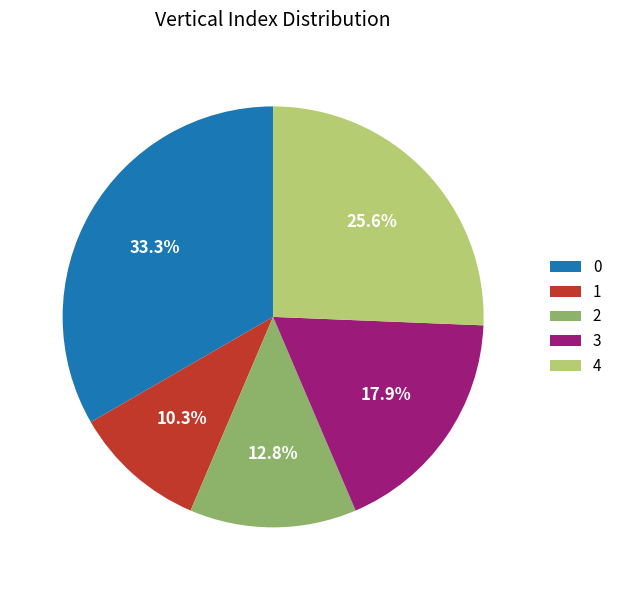

What percentage is the 4 slice, to the nearest percent?

26%